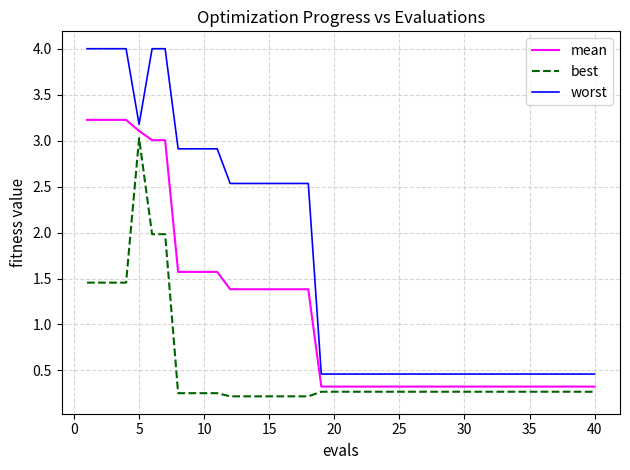

True or false: worst and best intersect in this chart.

False